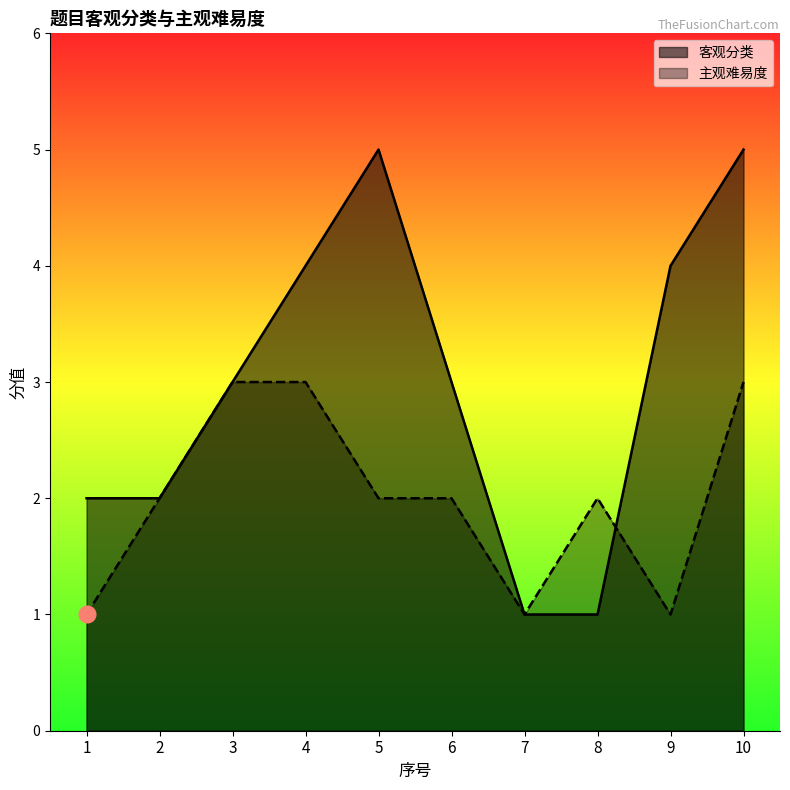

Does the chart have visible grid lines?

No